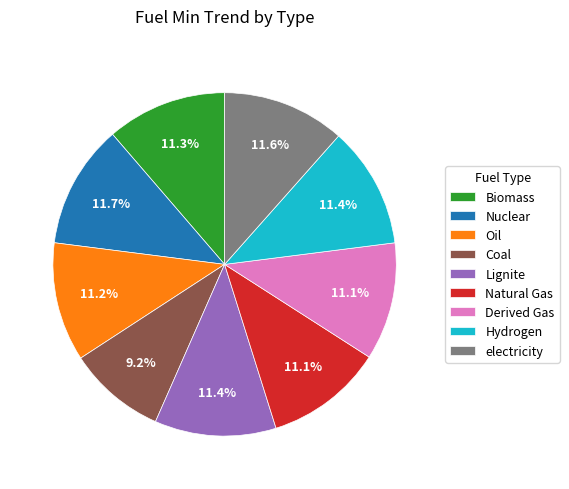

To the nearest percent, what is the difference between the Coal and Natural Gas slice percentages?

2%